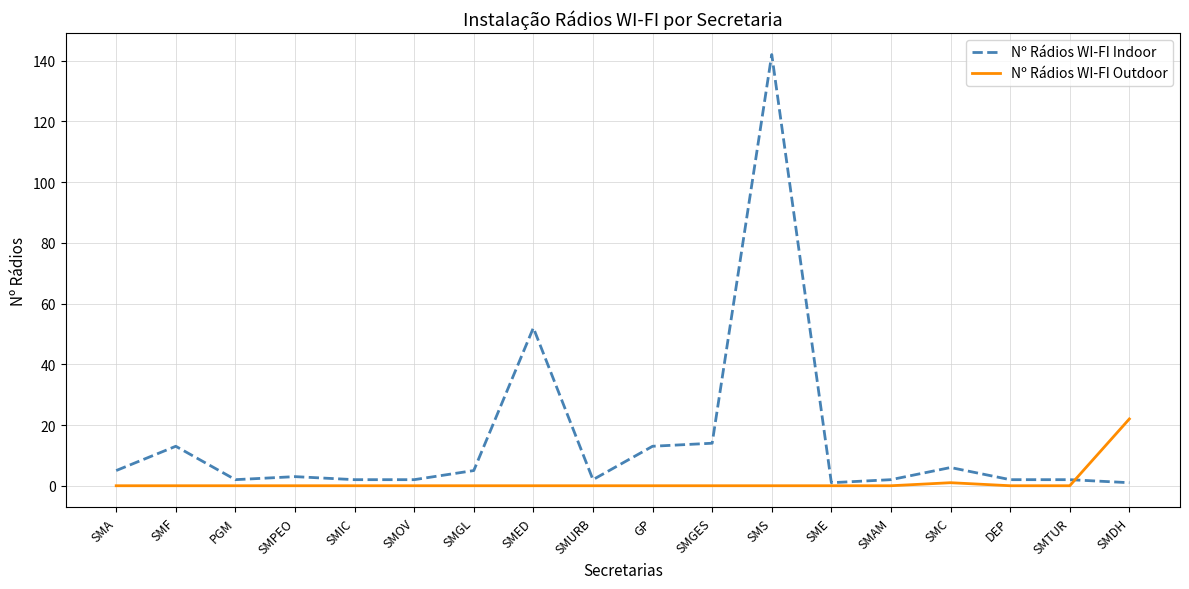

What is the difference between the second highest and minimum values in the Nº Rádios WI-FI Outdoor series?

1